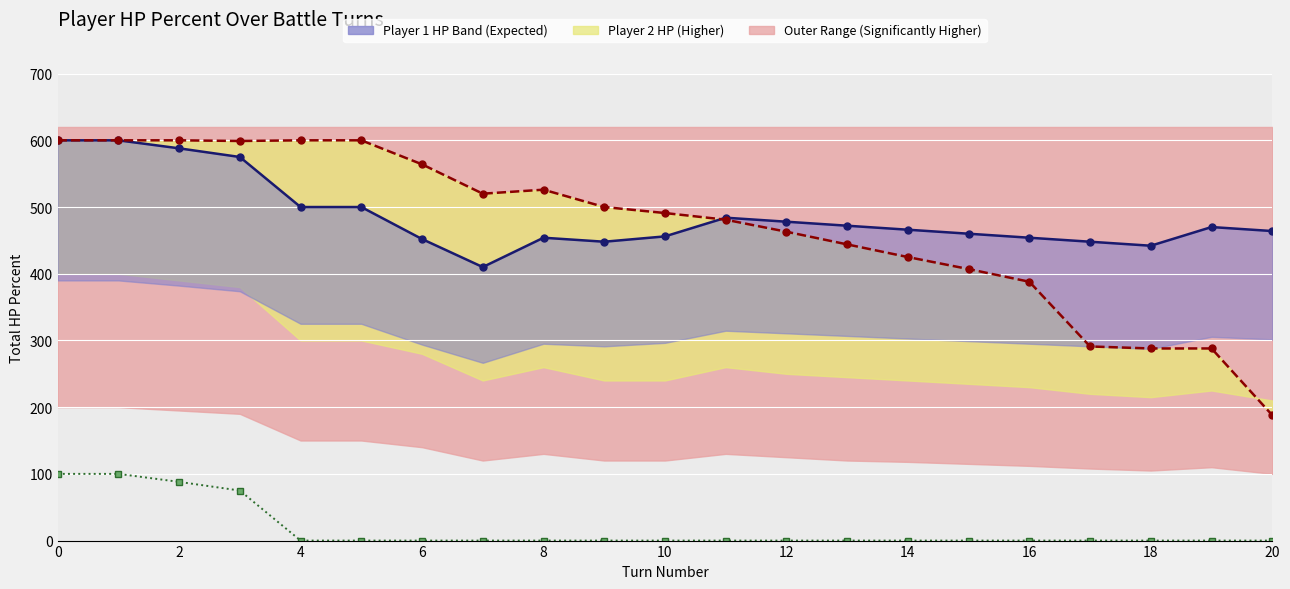

The value of p1_poke0_hpPercent at 8 is -42. True or false?

False